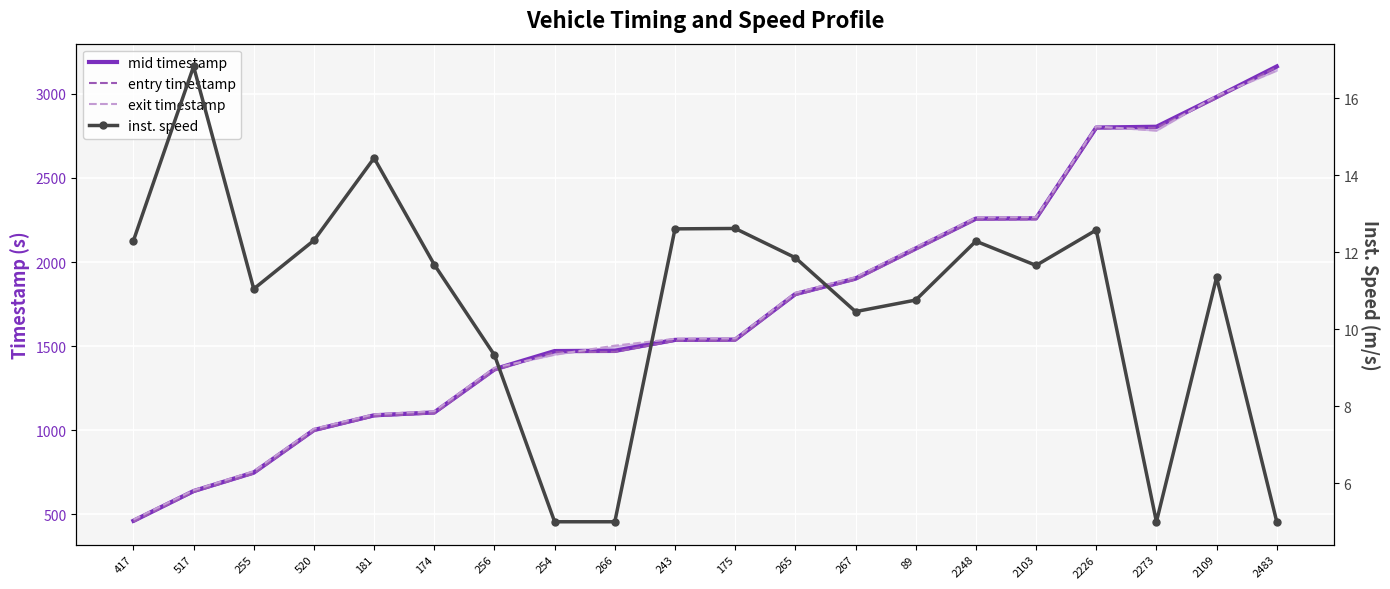

How many intersections are there between entry timestamp and exit timestamp?

5